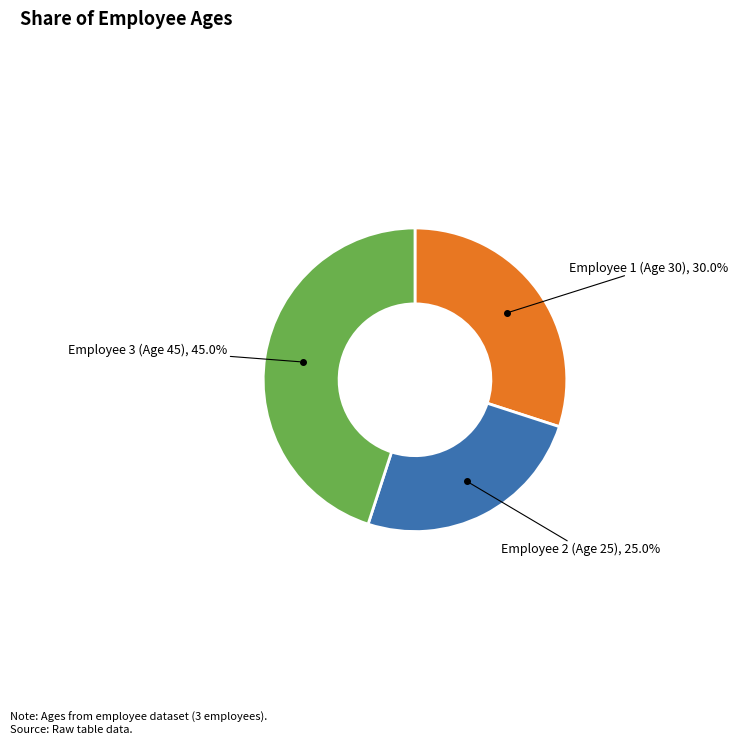

How many segments does this pie chart have?

3